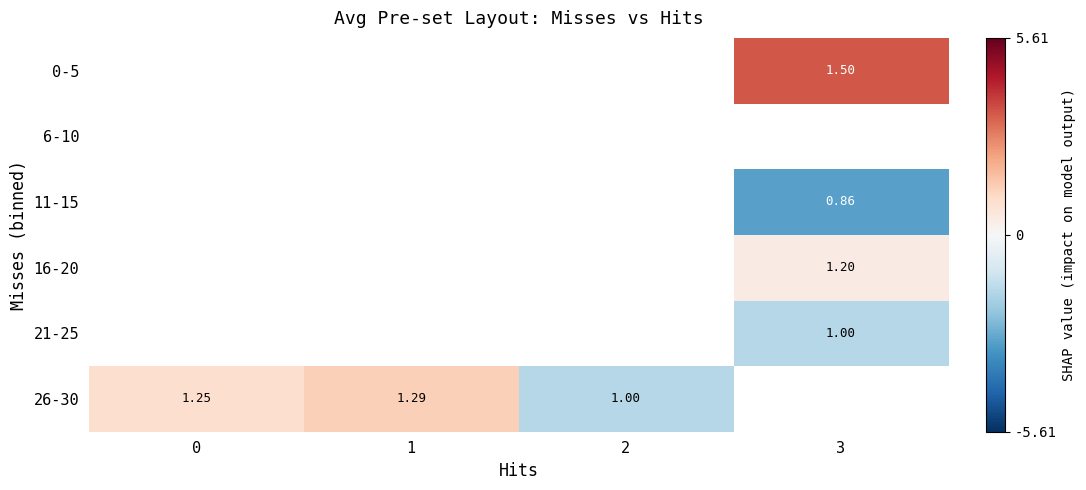

Is the value of 26-30 at 2 greater than the value of 0-5 at 3?

No